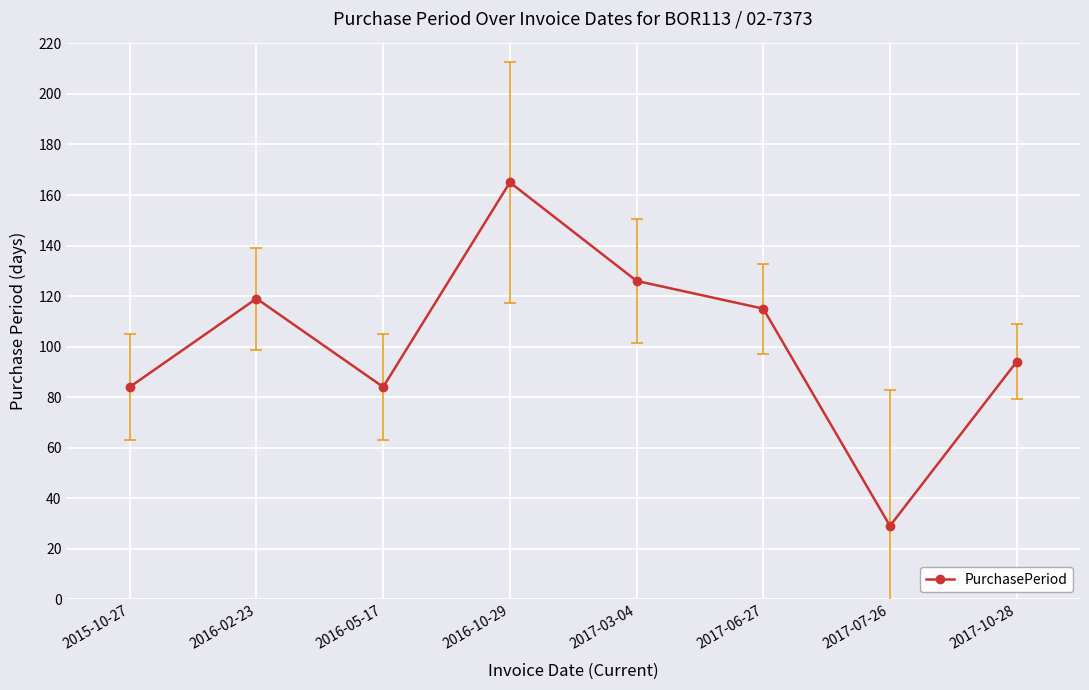

Reading left to right, transcribe all the data shown in this chart.

84	119	84	165	126	115	29	94